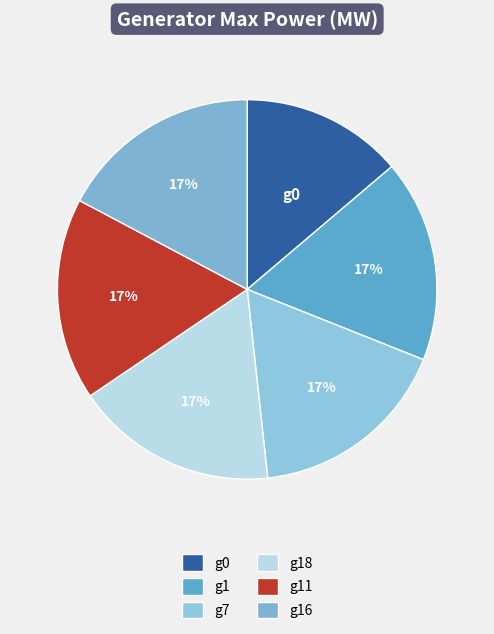

What is the largest slice in the pie chart?

g1